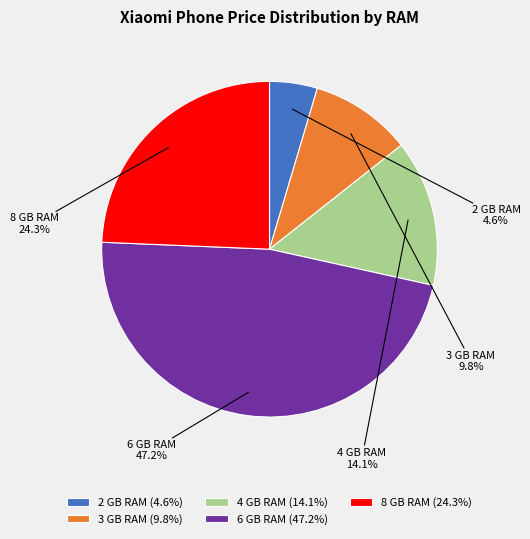

Count the number of slices in the pie.

5